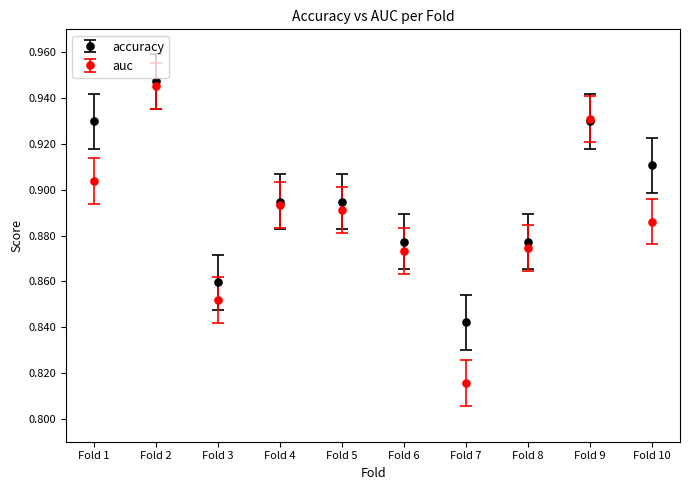

What is the total value across all series at Fold 2?

1.9